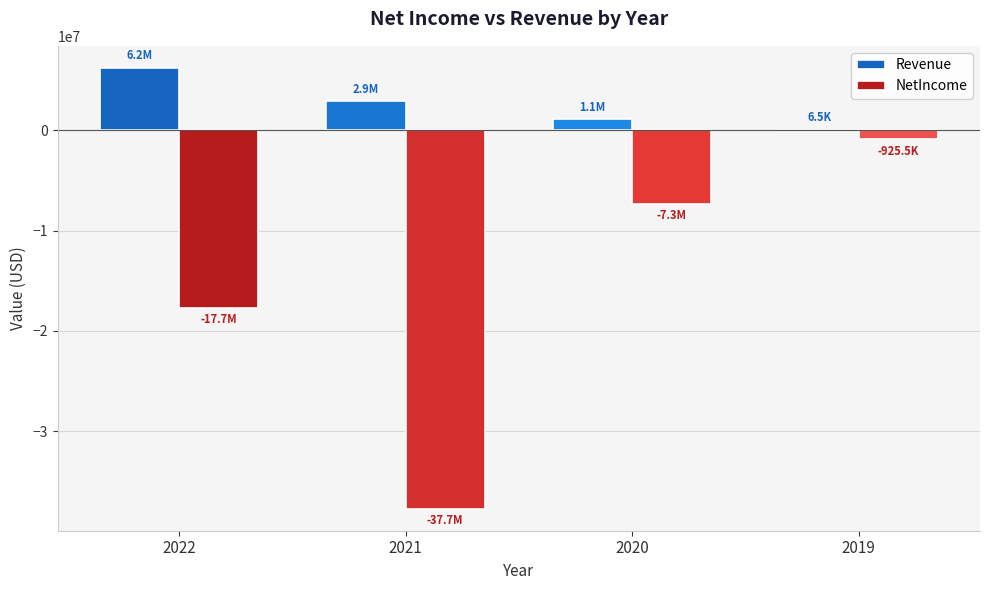

Is the value of NetIncome at 2021 greater than the value of Revenue at 2020?

No